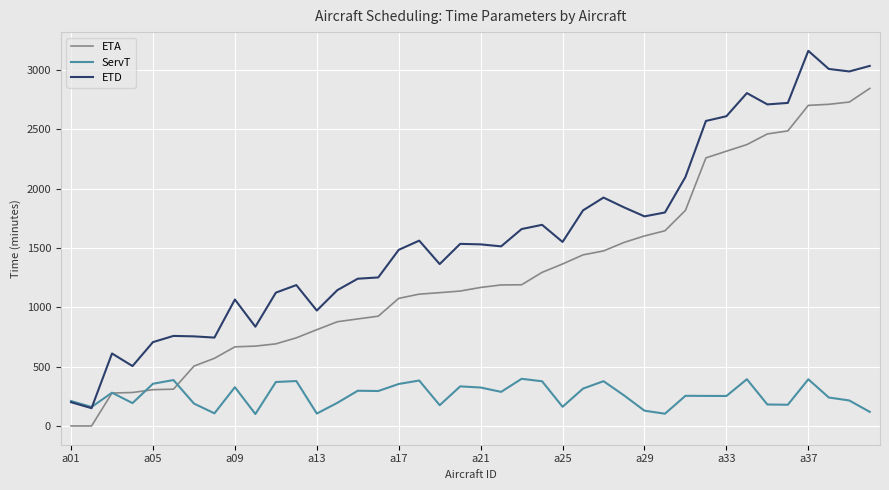

True or false: ETD and ETA cross at least once.

False